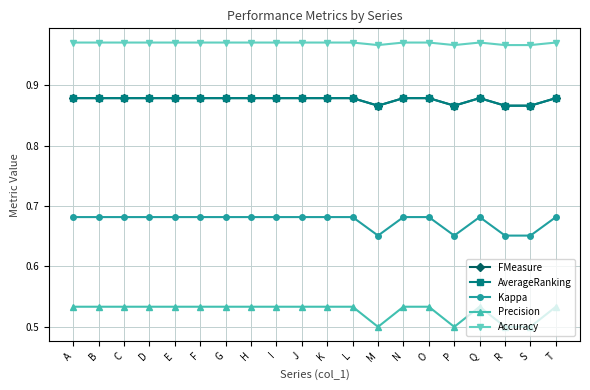

What is the value of the Precision point at the 1st from the left?

0.5